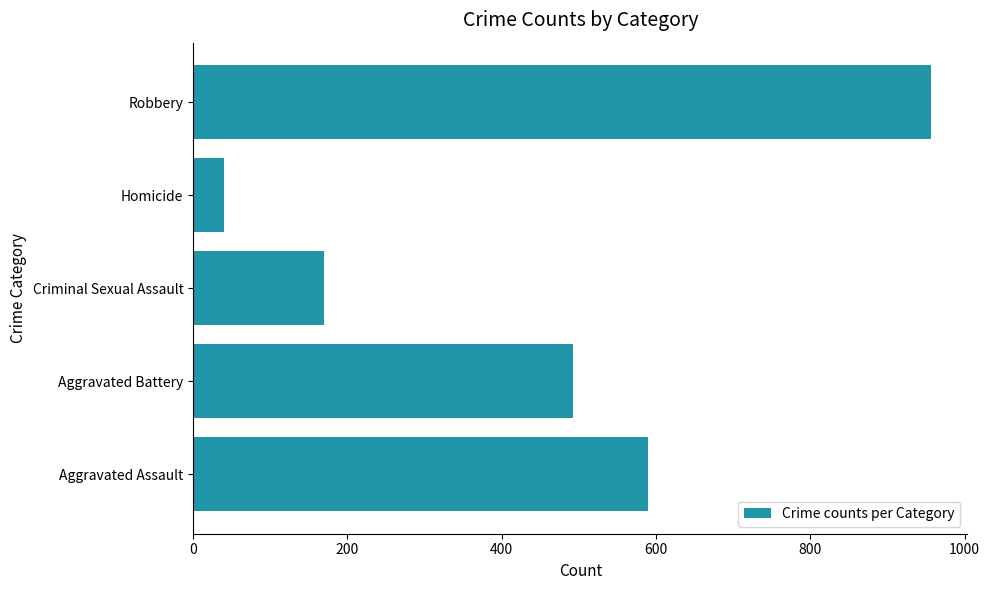

True or false: the data shows 237 at Criminal Sexual Assault.

False